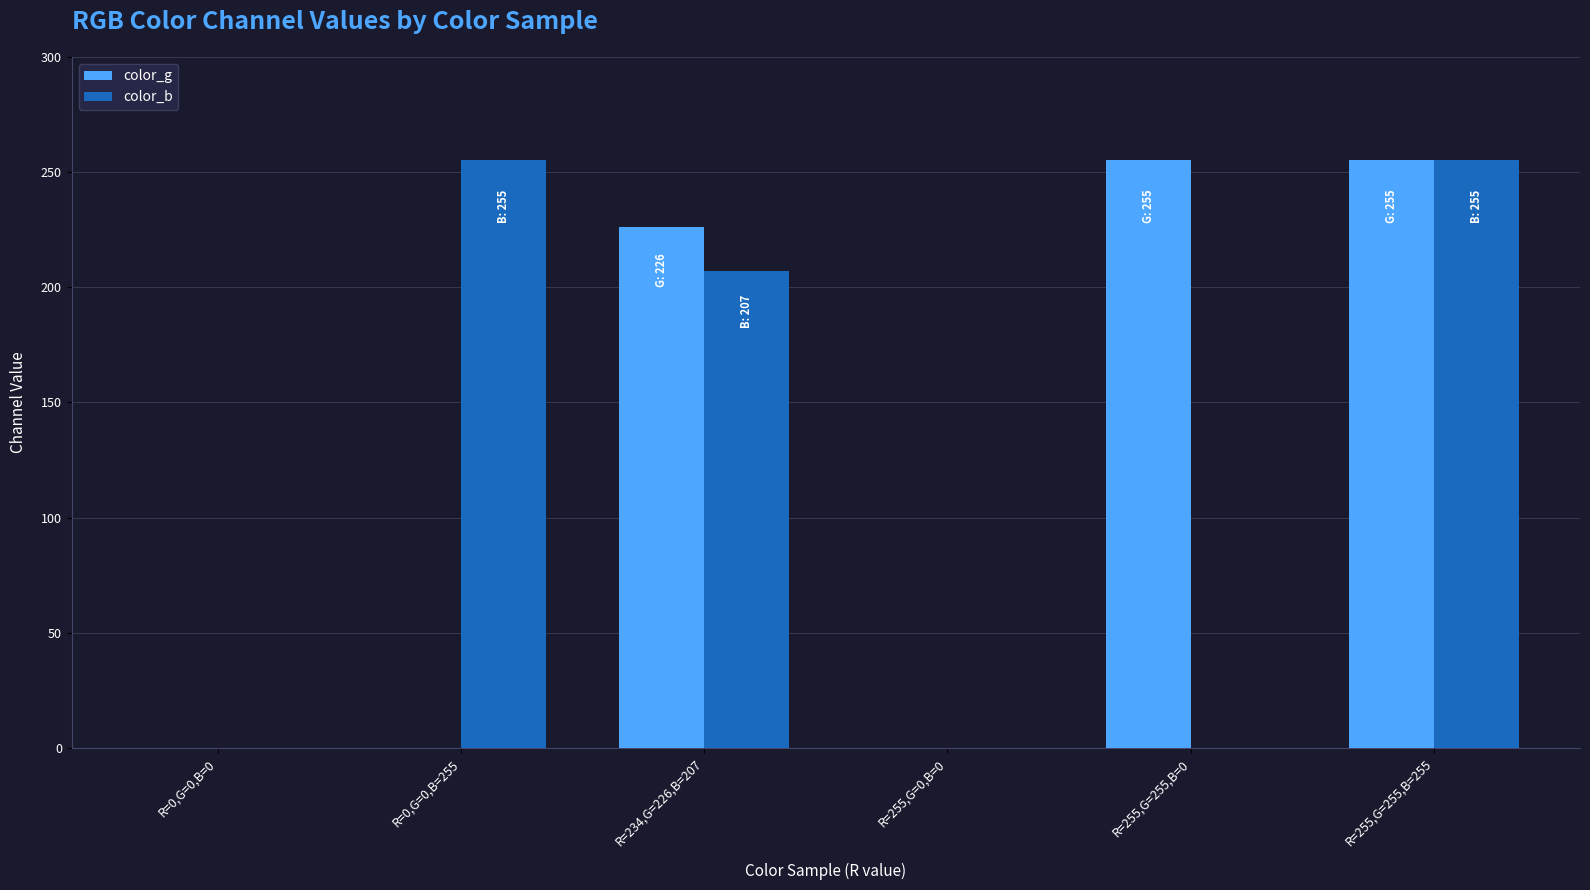

What is the average value of the color_g series?

123